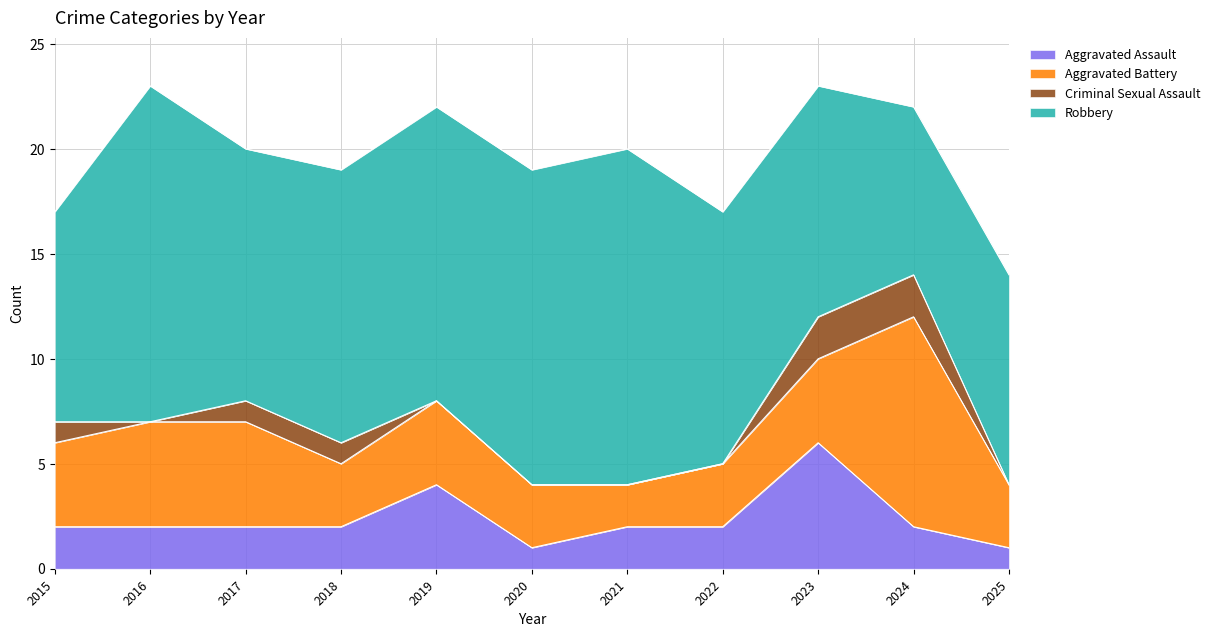

The value of Aggravated Assault at 2020 is 1. True or false?

False